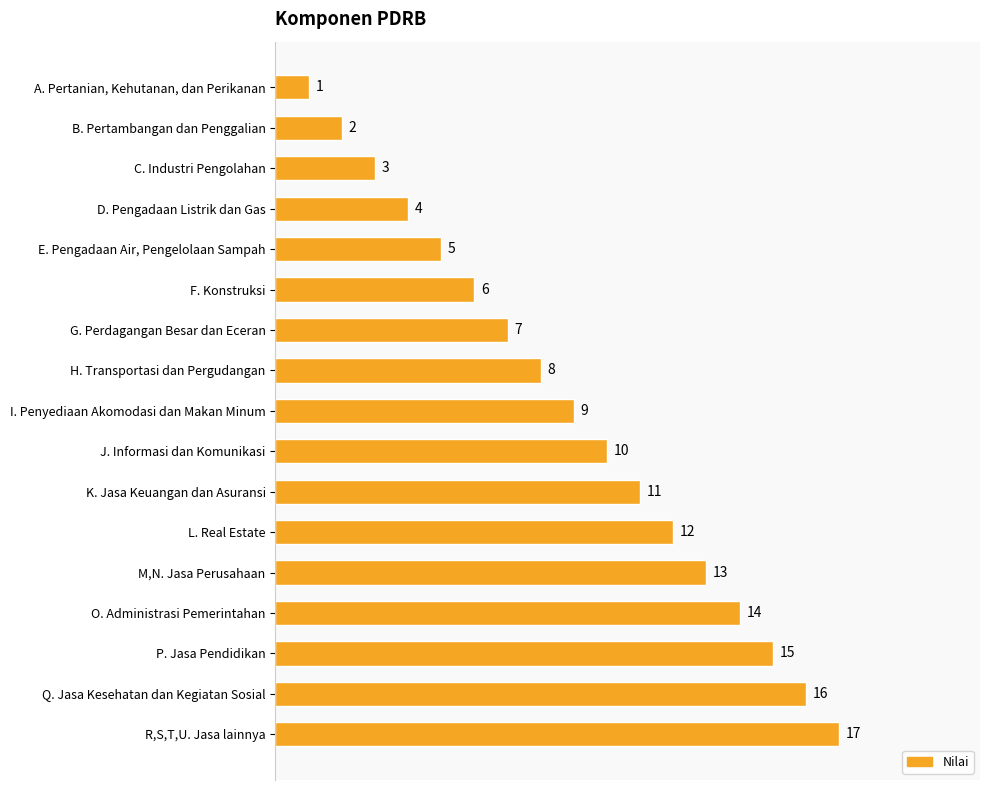

The value at G. Perdagangan Besar dan Eceran is 7. True or false?

True